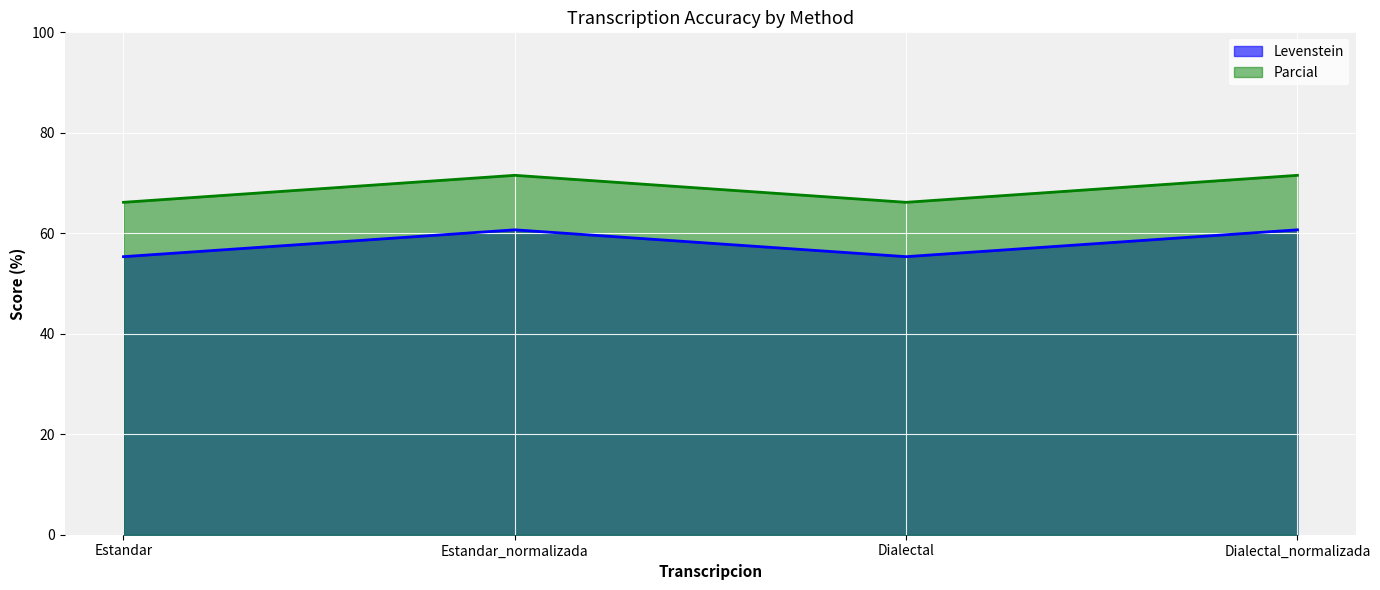

Rank the series by their maximum value, from lowest to highest.

Levenstein, Parcial